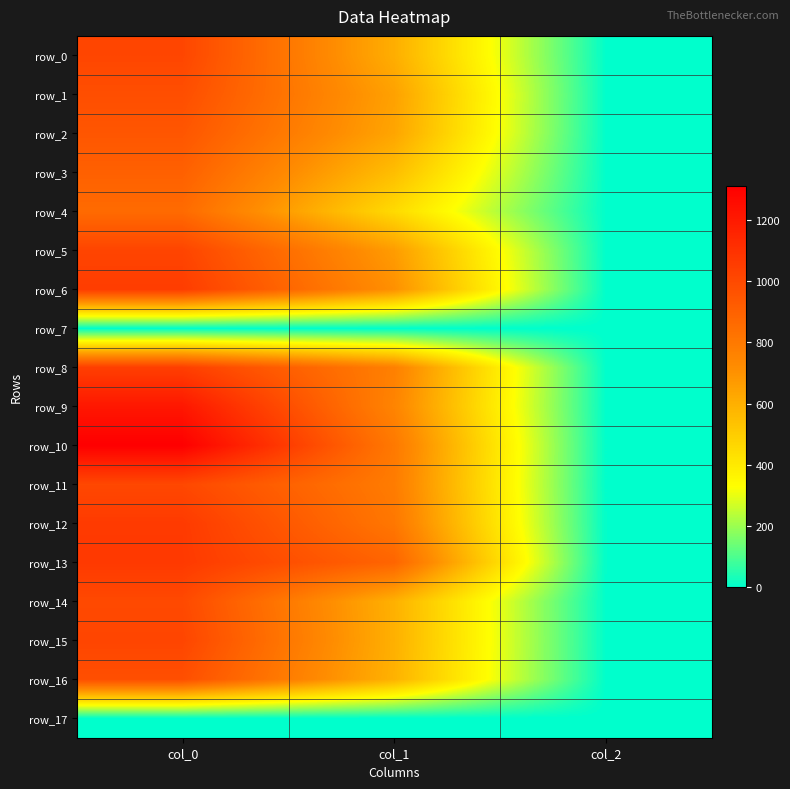

True or false: row_6 has a value of 2.0 at col_2.

True